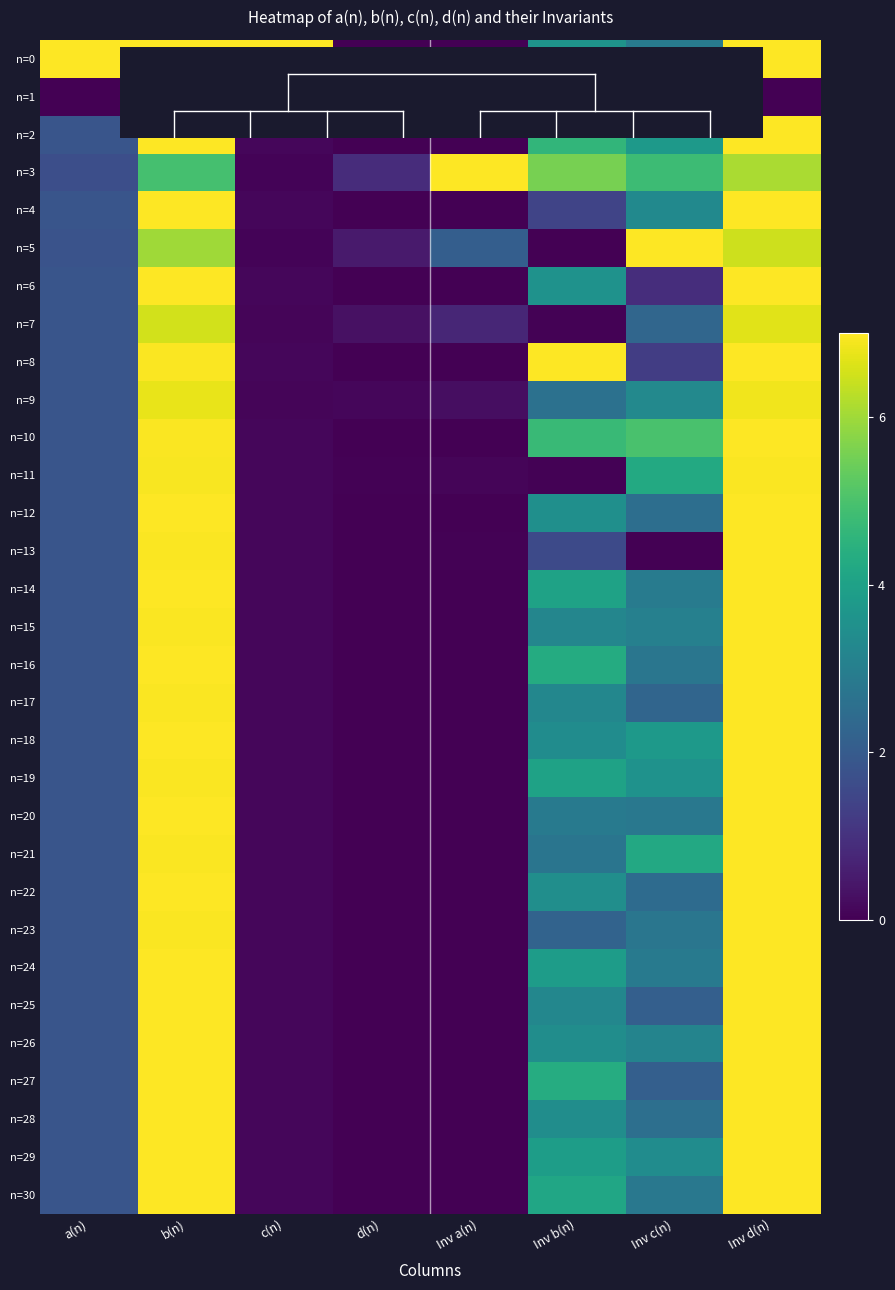

What is the total value across all series at Inv c(n)?

93.9